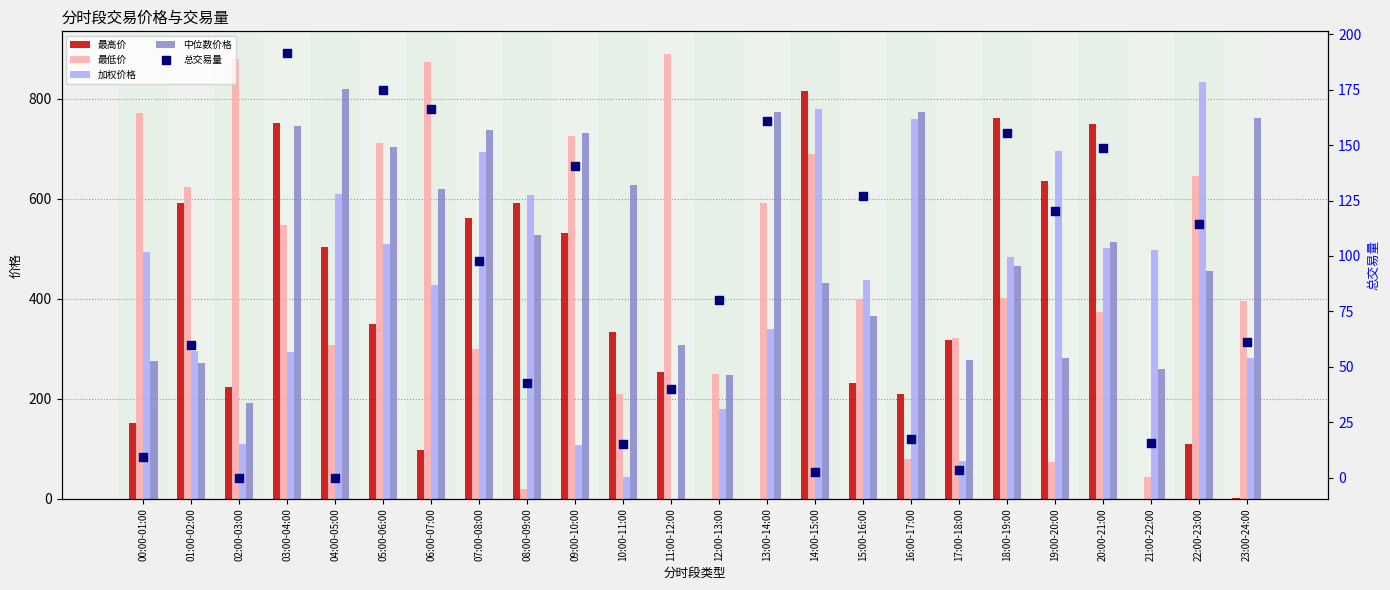

What are all the series names shown in the legend?

最高价, 最低价, 加权价格, 中位数价格, 总交易量